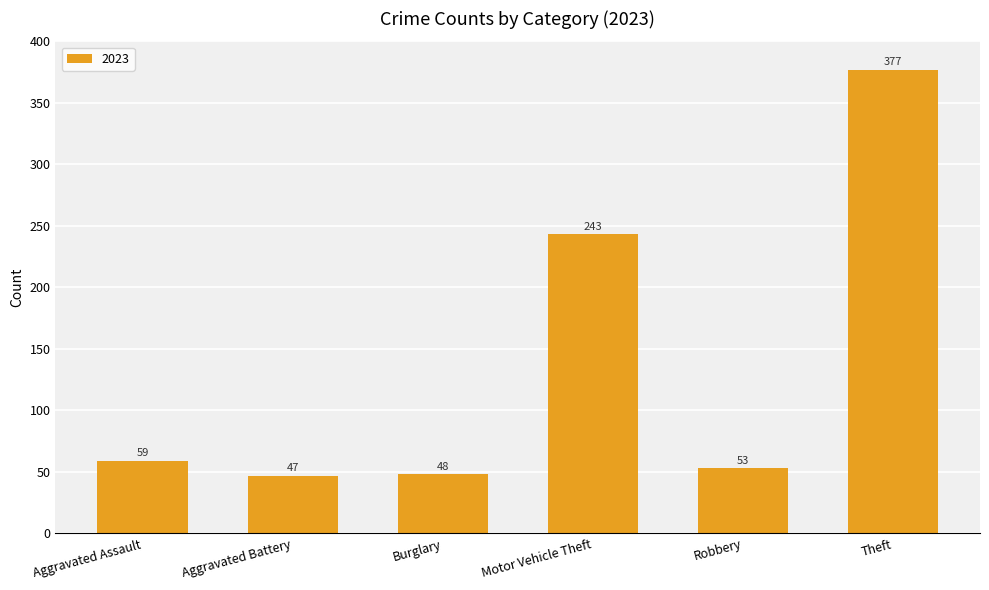

Reading left to right, extract all data points from this chart.

Aggravated Assault=59	Aggravated Battery=47	Burglary=48	Motor Vehicle Theft=243	Robbery=53	Theft=377